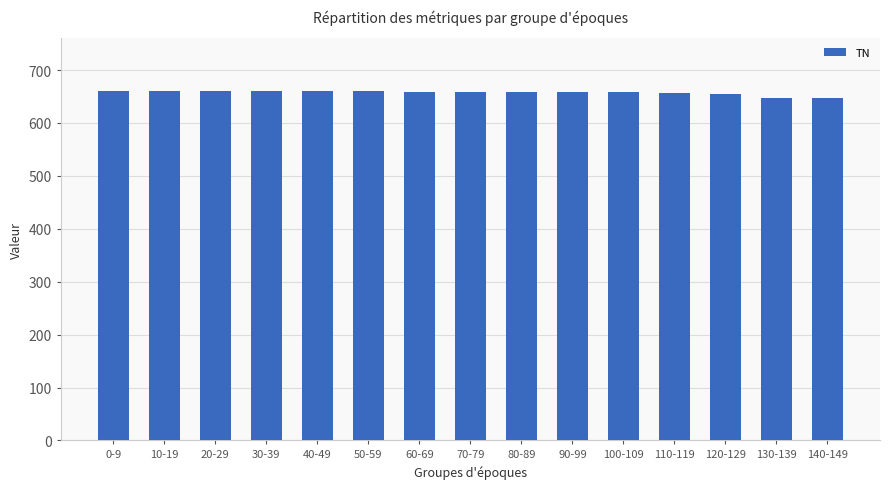

True or false: the data shows 459 at 70-79.

False